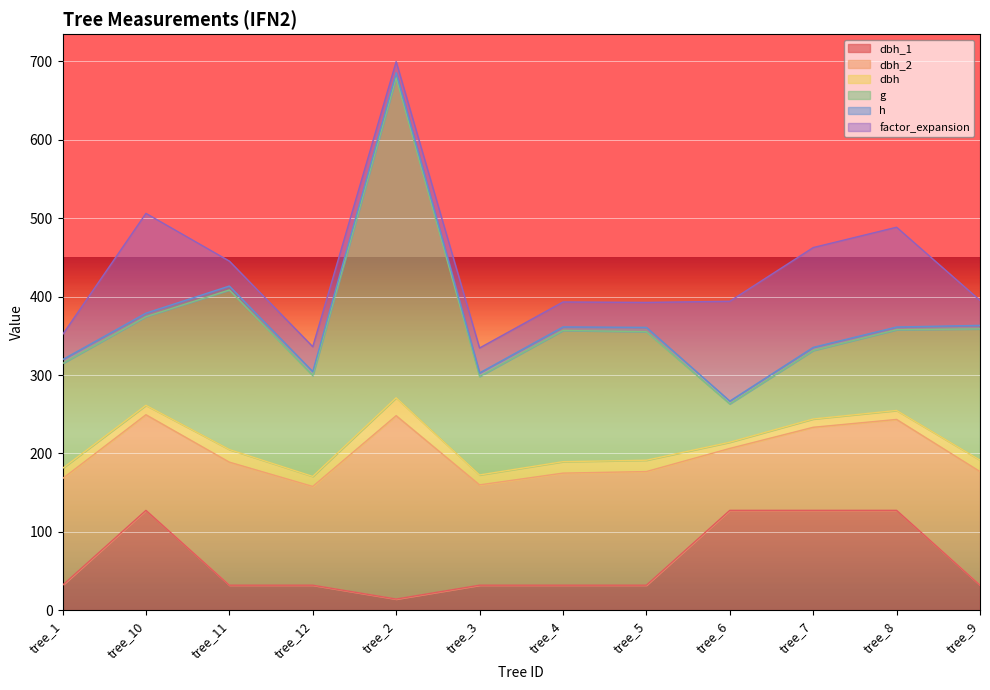

True or false: dbh has more than 0 interior local peaks.

True